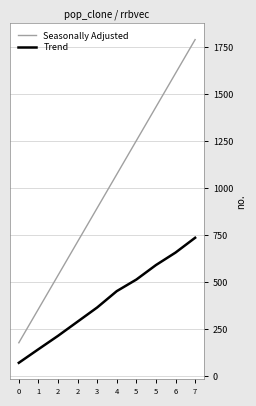

Does the chart have visible grid lines?

Yes